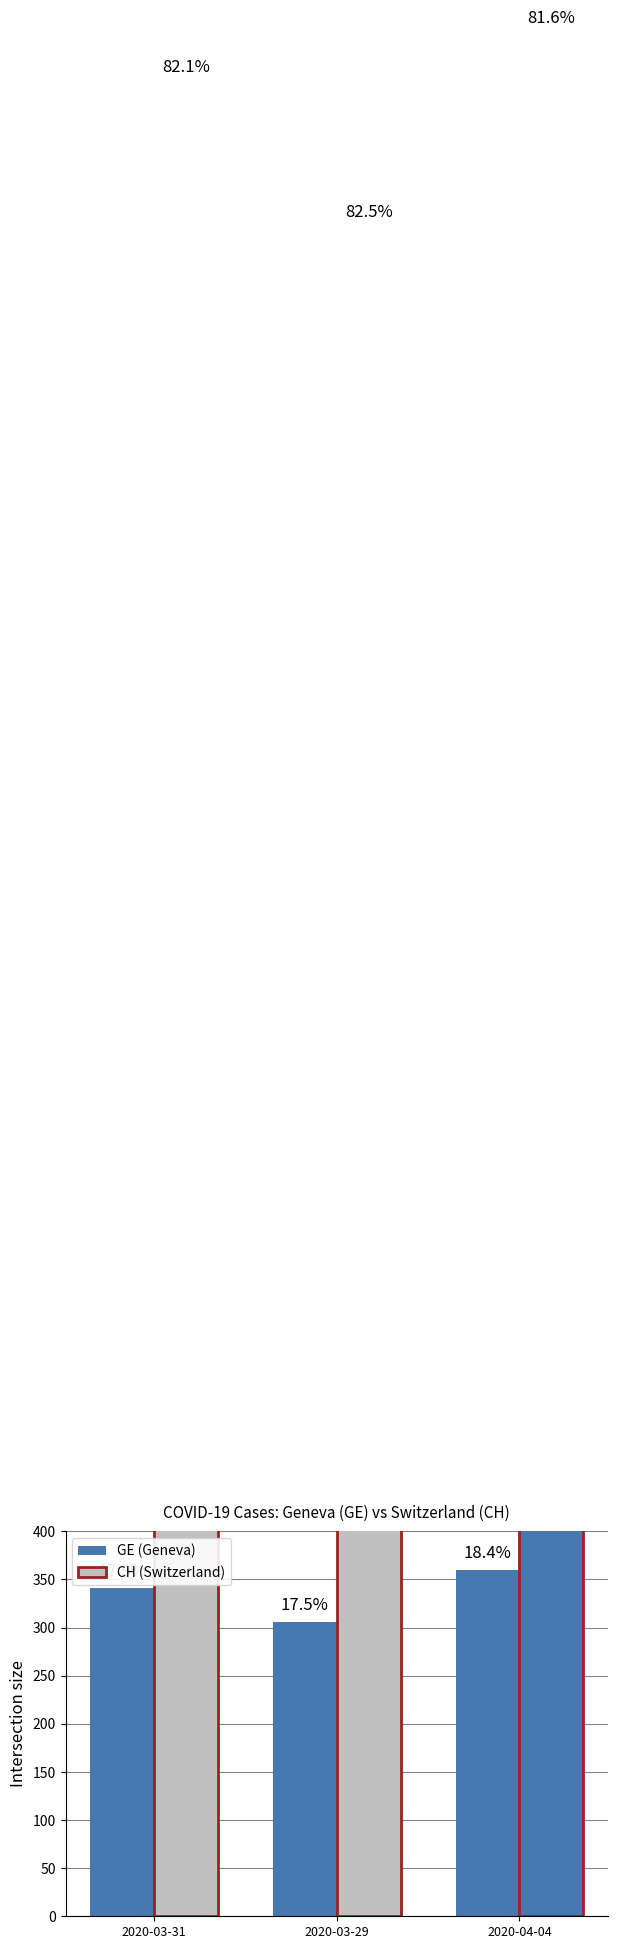

Approximately how many times larger is the value at 2020-03-29 compared to 2020-03-31?

0.9